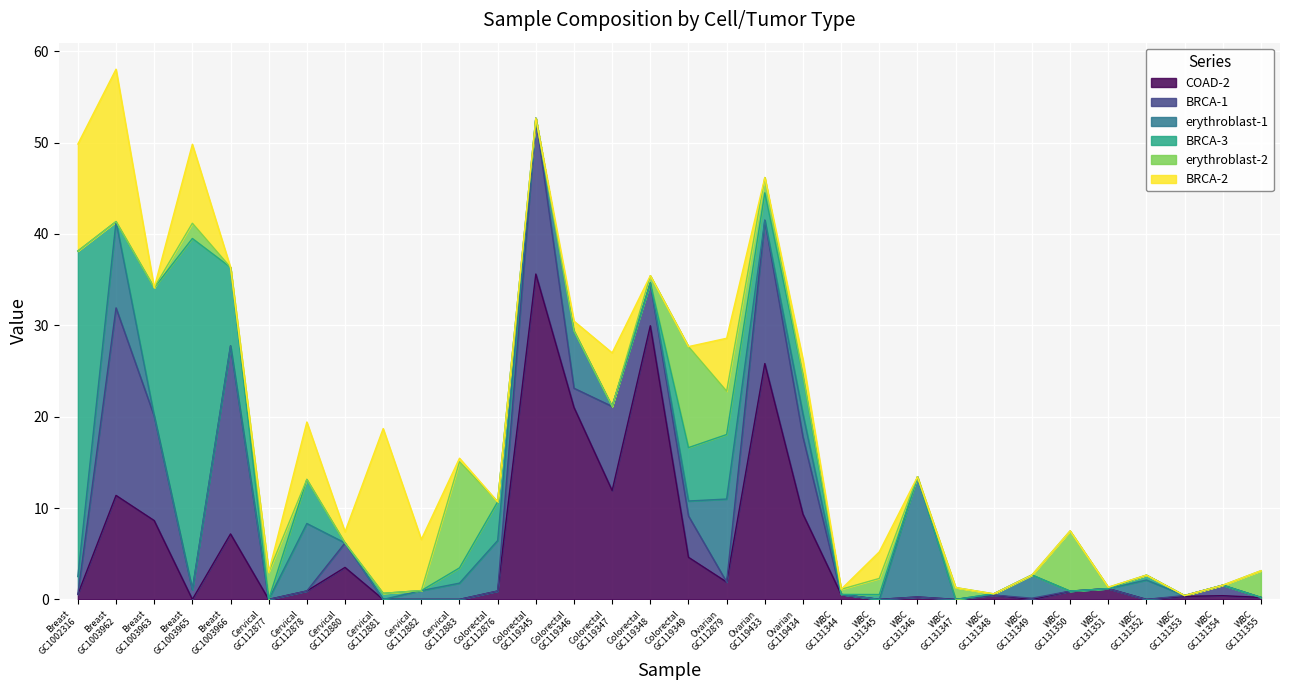

What is the greatest value displayed?

38.4